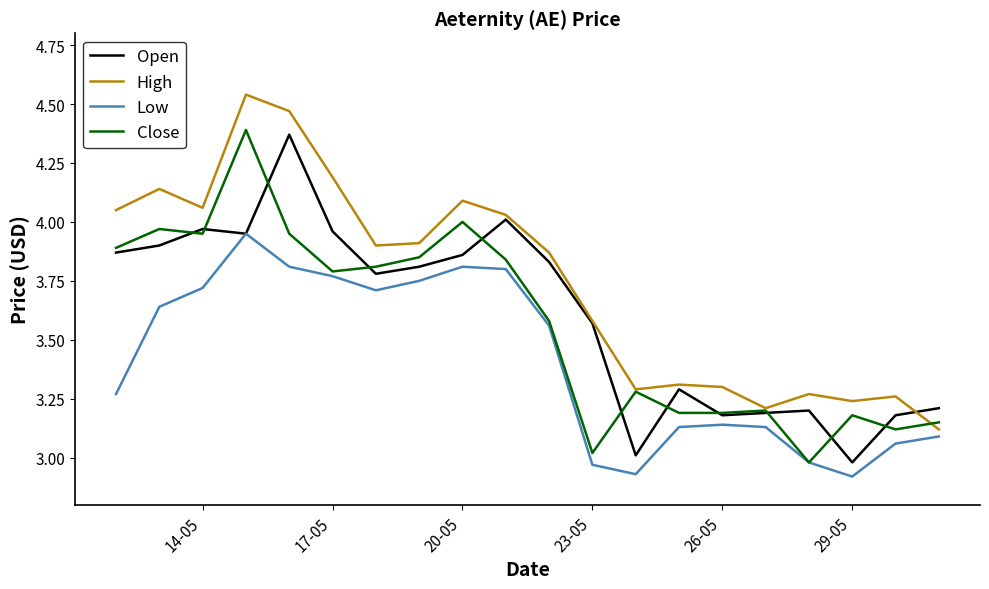

Which series has the largest total across all categories?

High